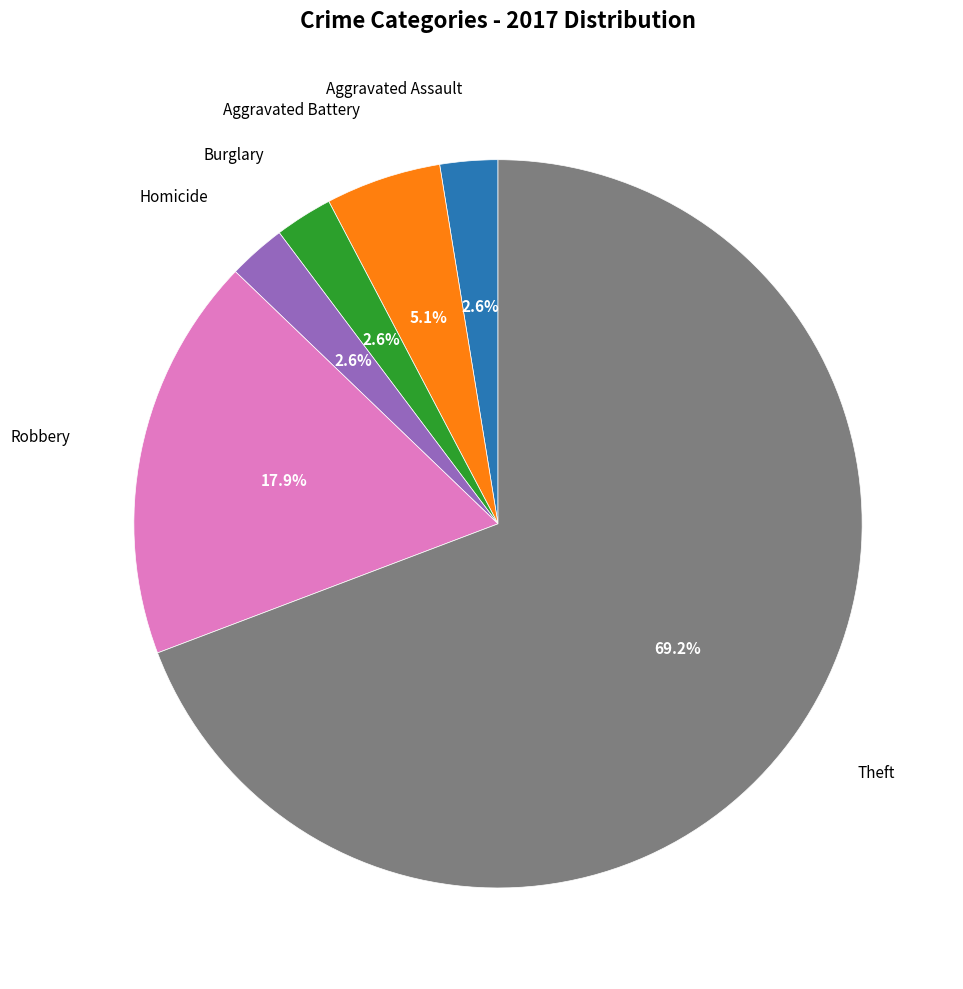

Is there any slice that represents more than half of the pie?

Yes